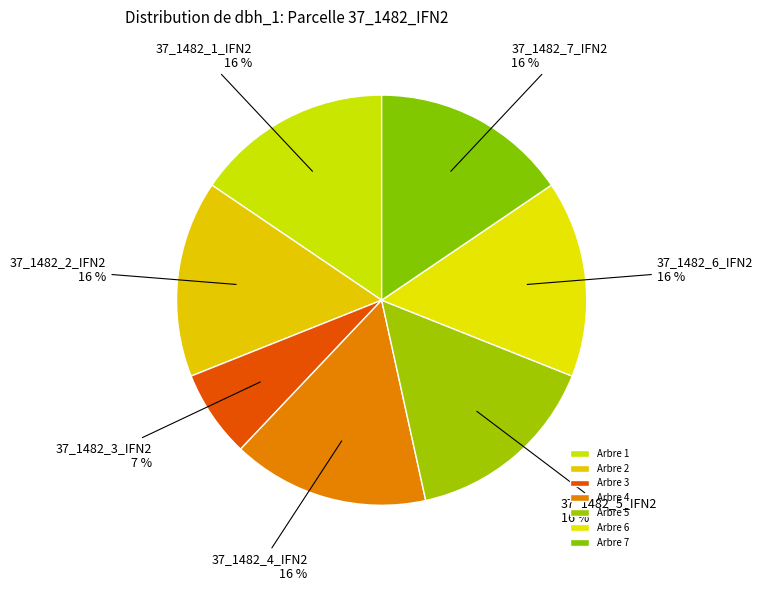

Rank the categories by value from highest to lowest.

37_1482_1_IFN2, 37_1482_2_IFN2, 37_1482_4_IFN2, 37_1482_5_IFN2, 37_1482_6_IFN2, 37_1482_7_IFN2, 37_1482_3_IFN2